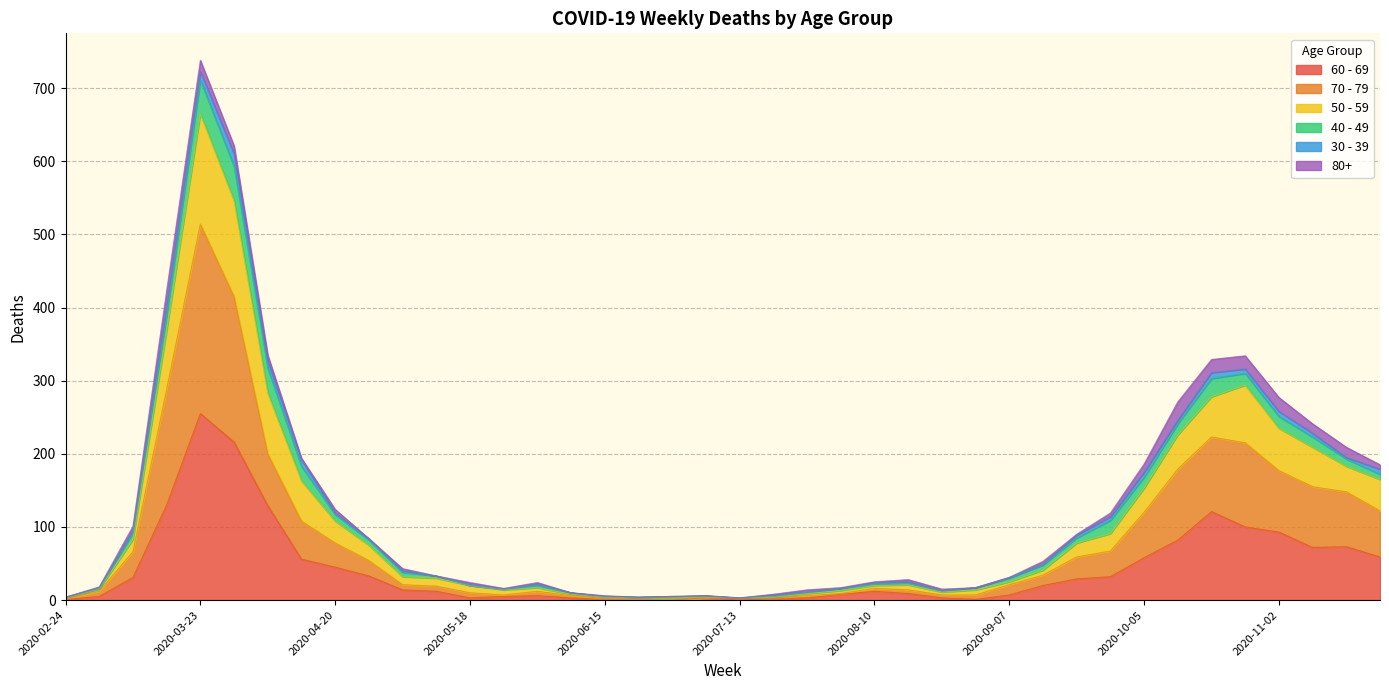

True or false: 70 - 79 and 50 - 59 cross at least once.

False